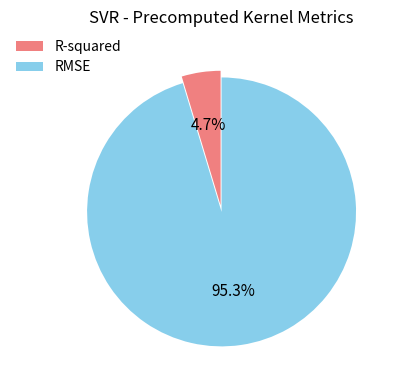

The RMSE slice represents 95% of the pie. True or false?

True